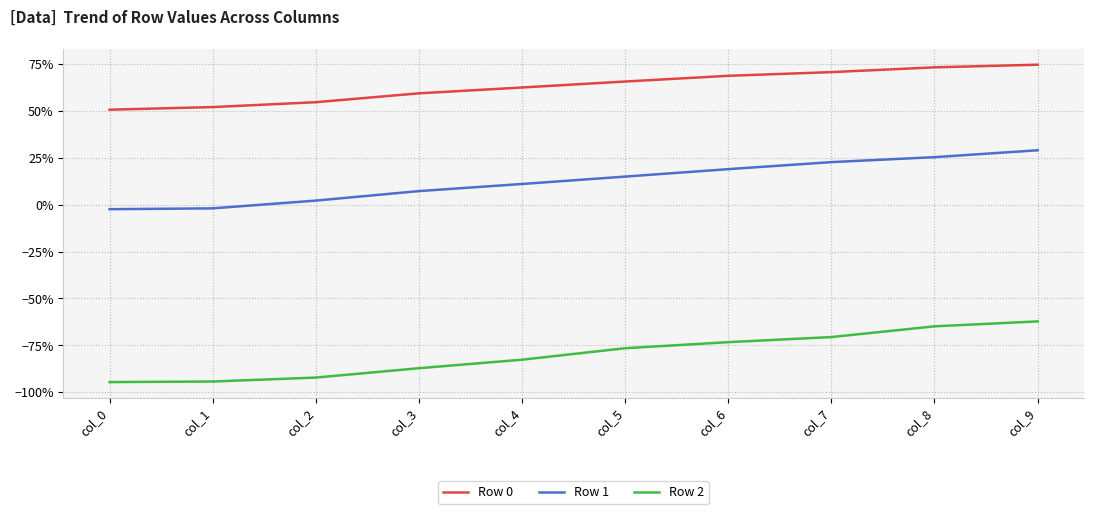

Where does the Row 1 series first go above 0?

col_2